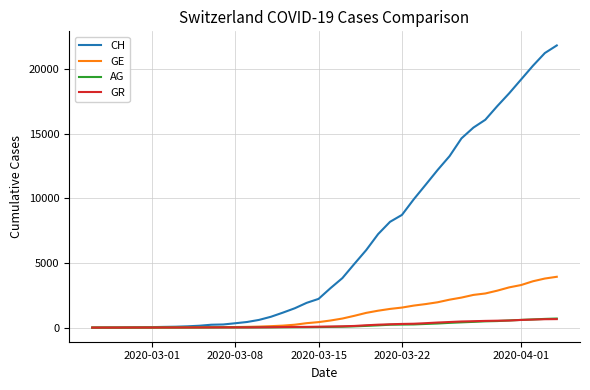

What is the maximum value shown in the chart?

21806